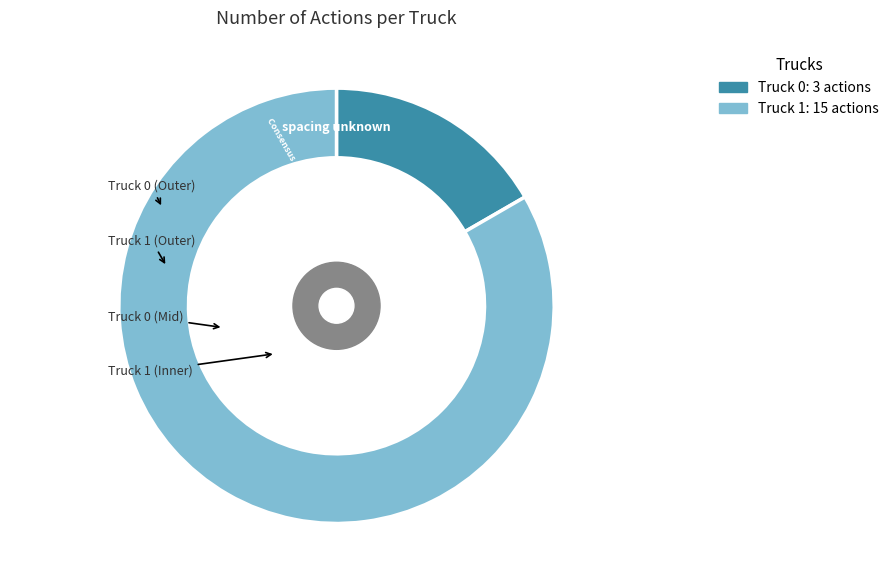

To the nearest percent, what is the combined percentage of Truck 1 and Truck 0?

100%